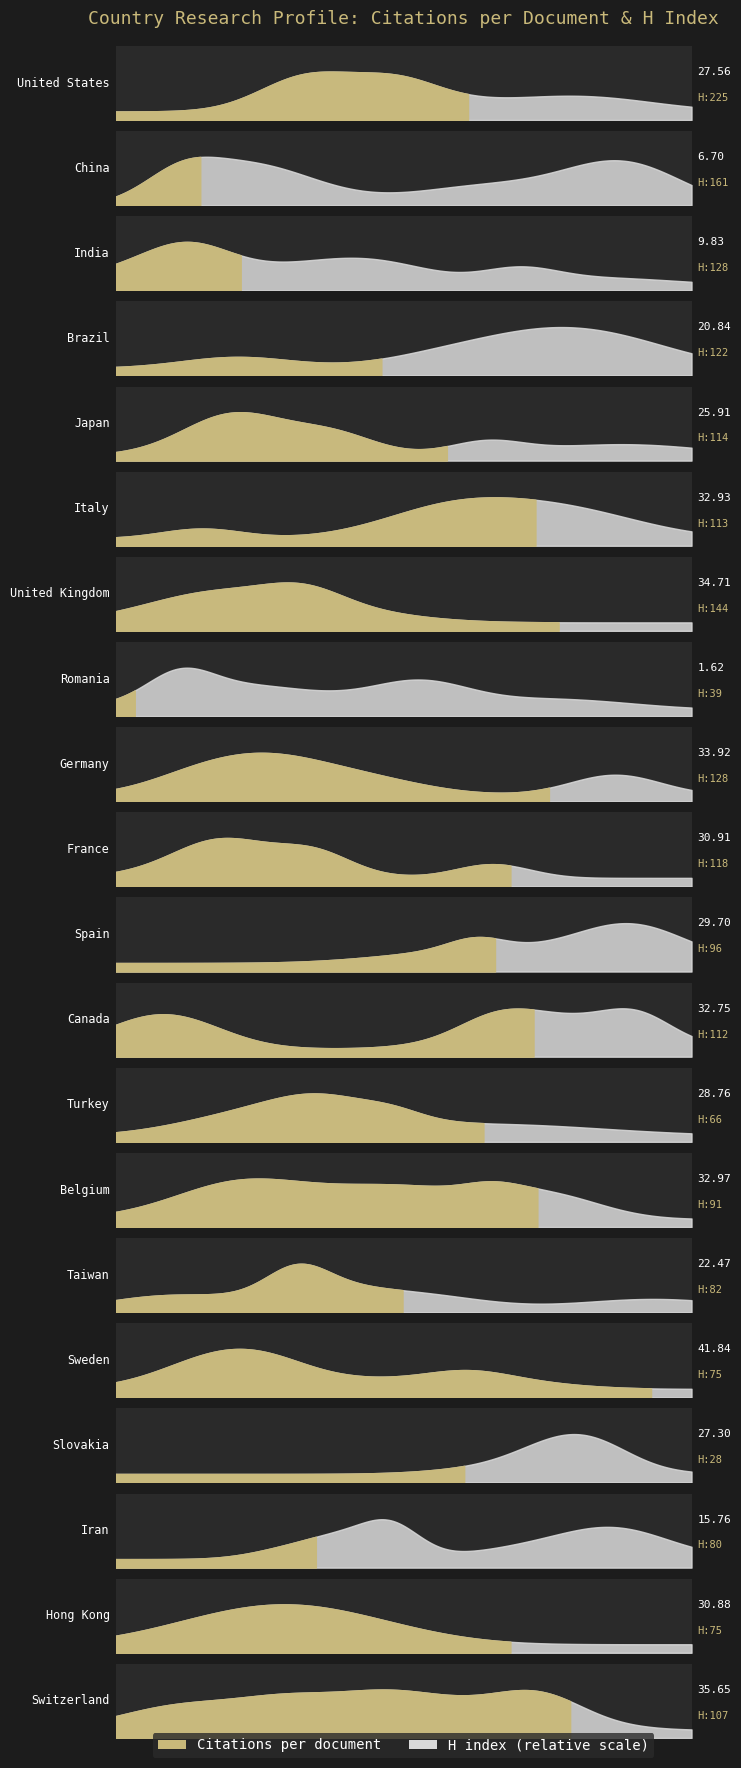

True or false: Citations per document has a value of 10.5 at Japan.

False